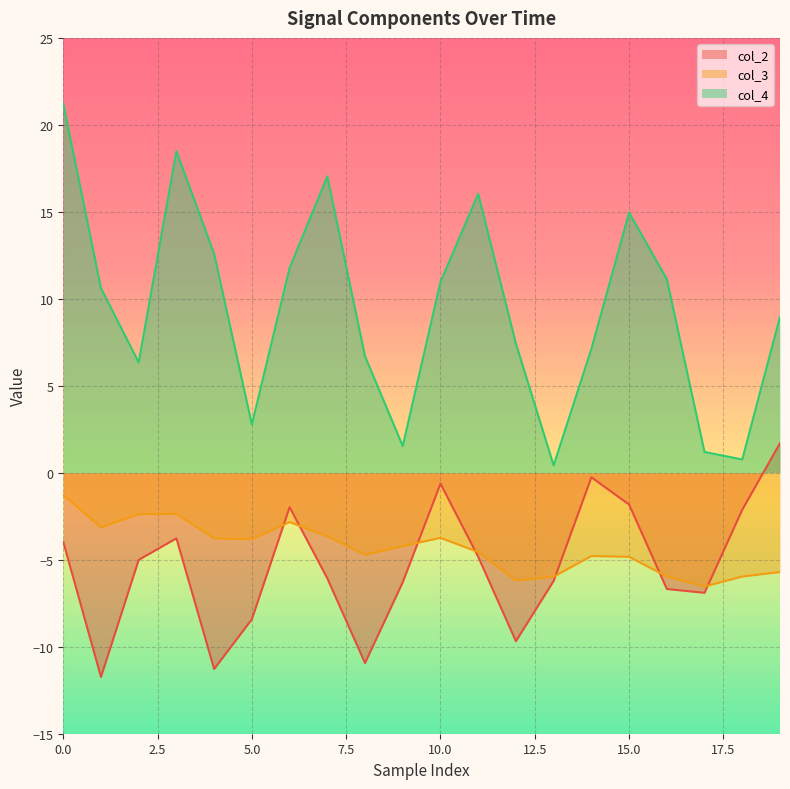

Rank the series by their maximum value, from highest to lowest.

col_4, col_2, col_3